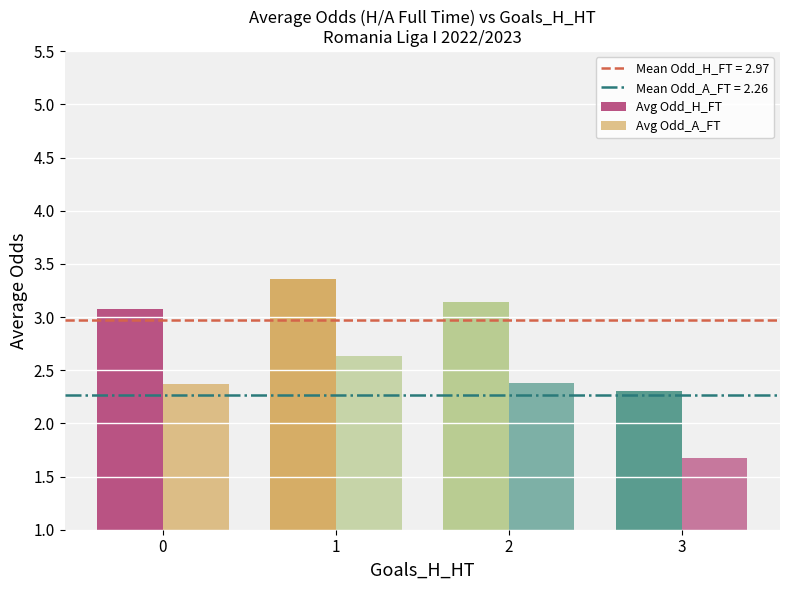

What is the total value across all series at 1?

6.0